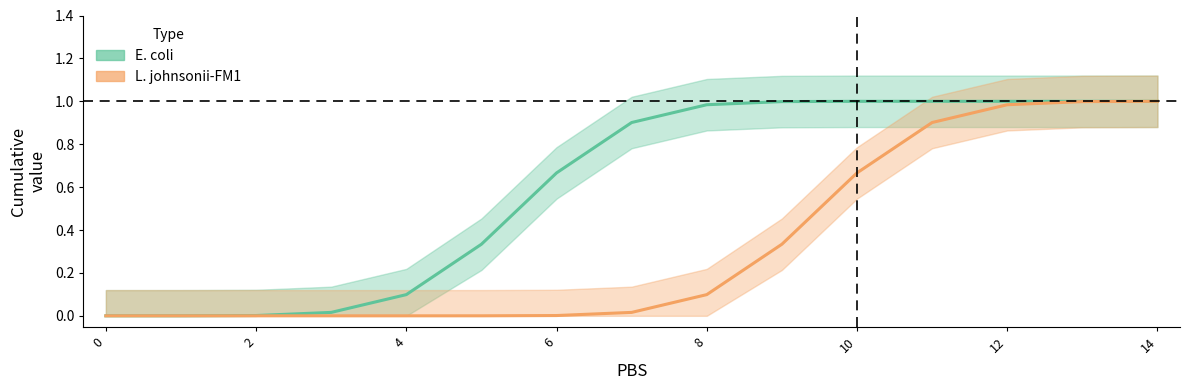

True or false: L. johnsonii-FM1 and E. coli cross at least once.

False